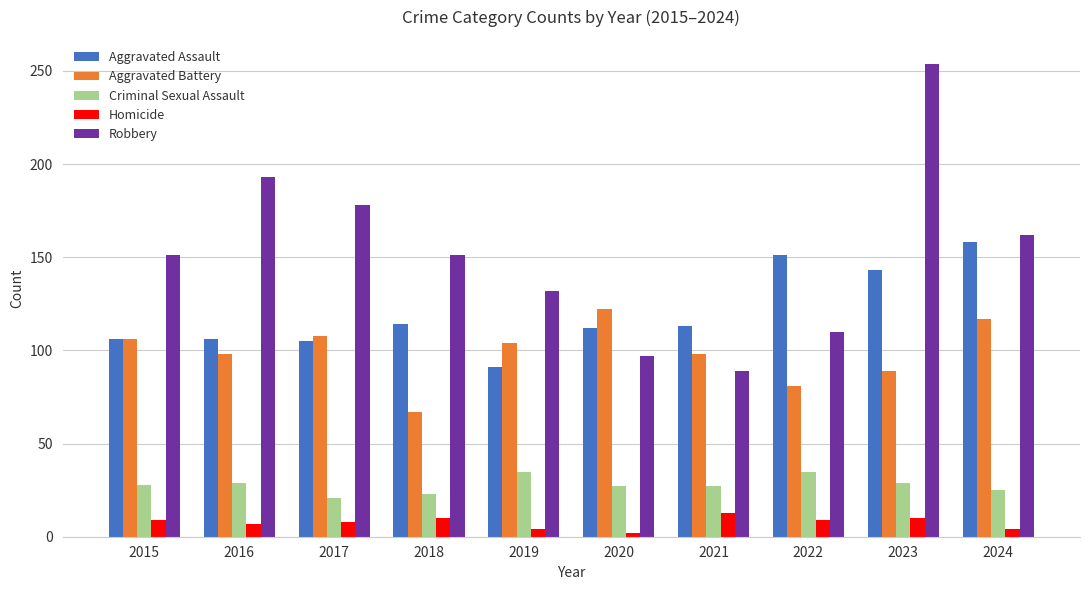

What is the difference between the maximum and second lowest values in the Homicide series?

9